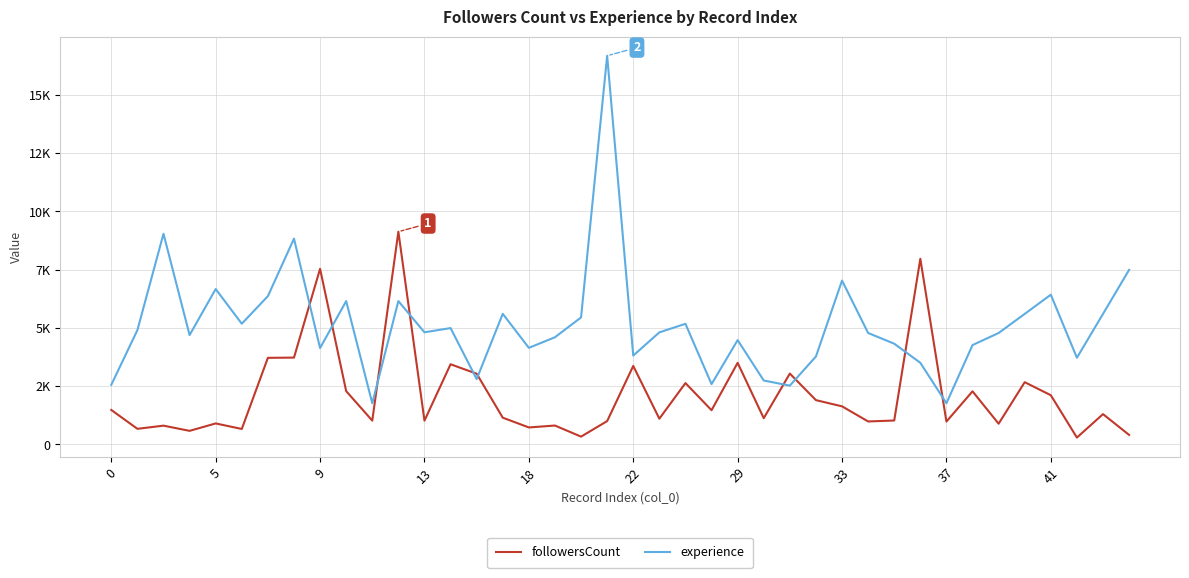

Which series has the largest total across all categories?

experience